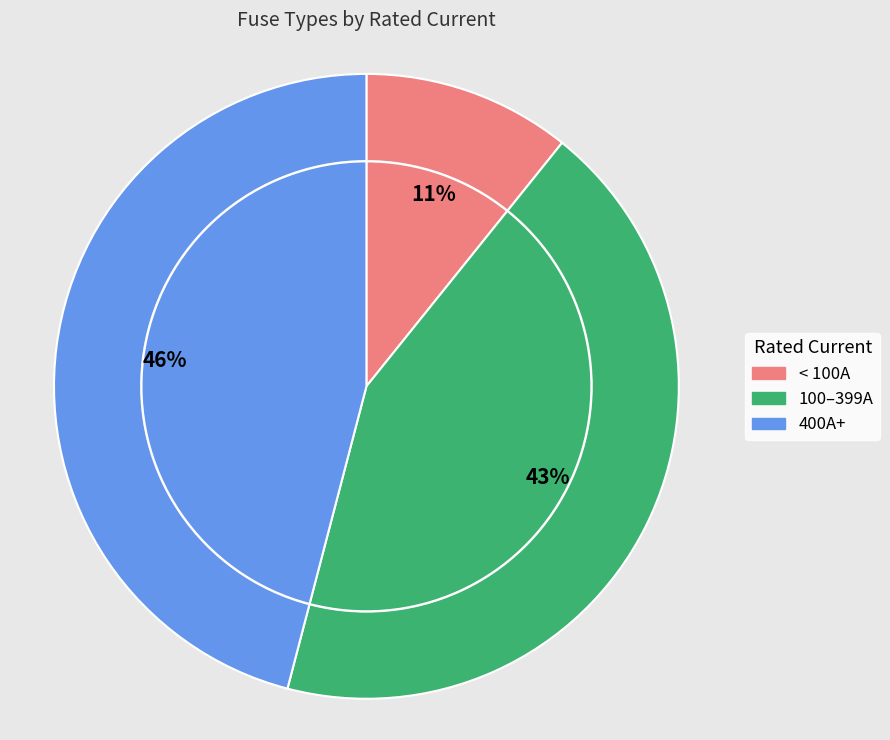

Is there a majority slice in this chart?

No